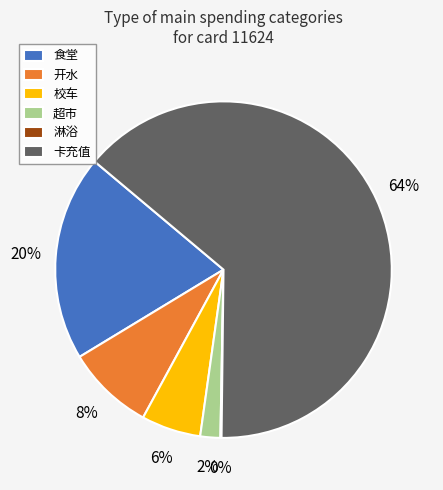

To the nearest percent, what percentage of the pie is 超市?

2%